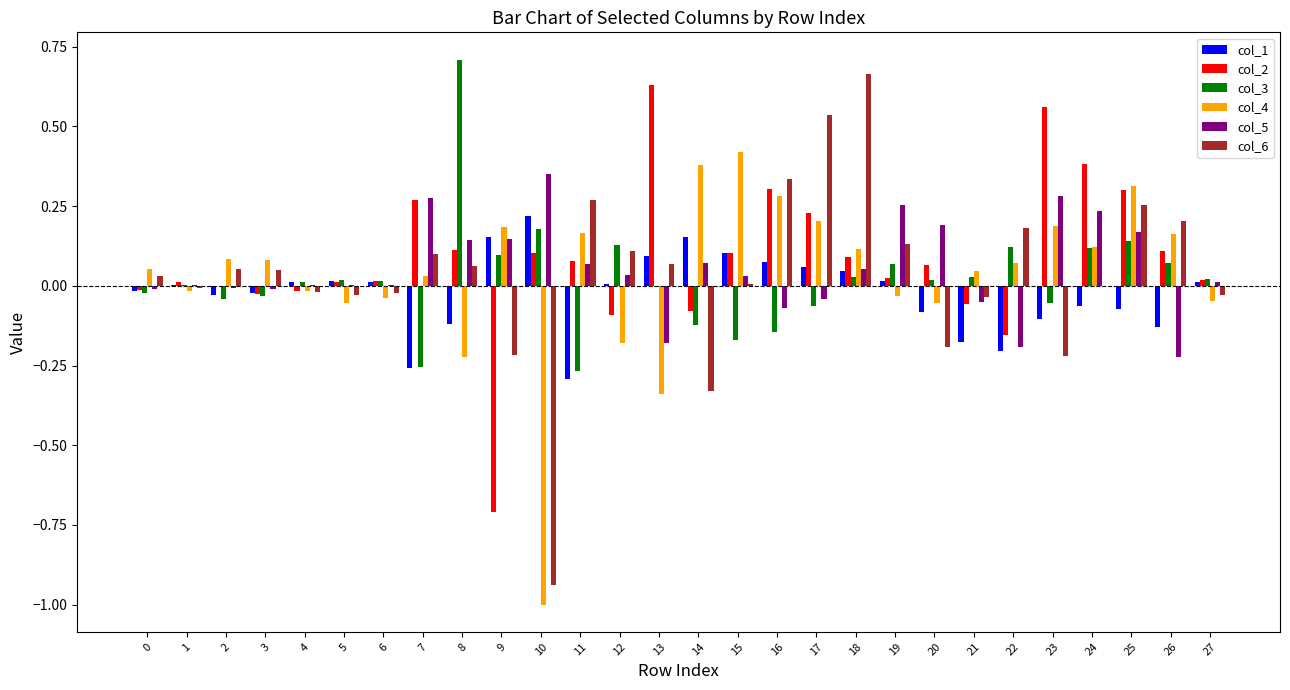

Which category has the highest value across all series?

8